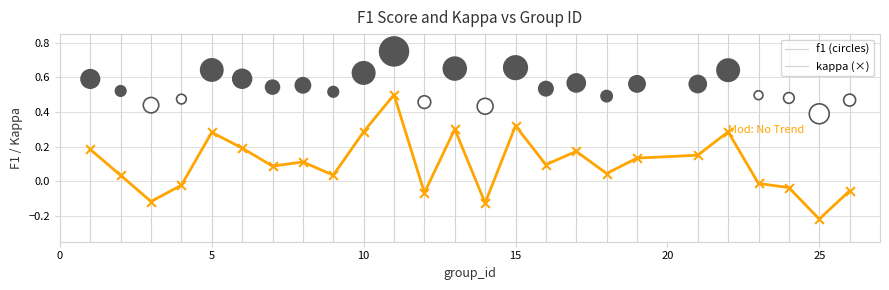

Across all data points, what is the range of X values (max minus min)?

25.0